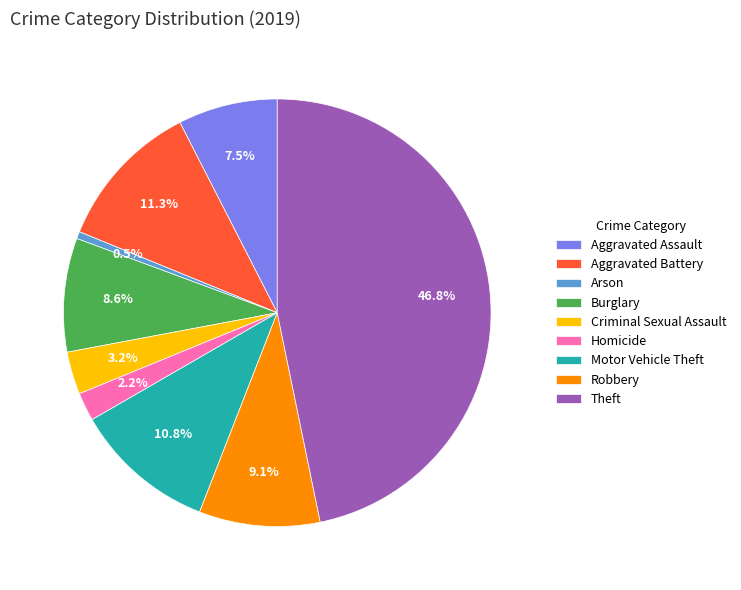

Which has a higher value, Theft or Aggravated Assault?

Theft